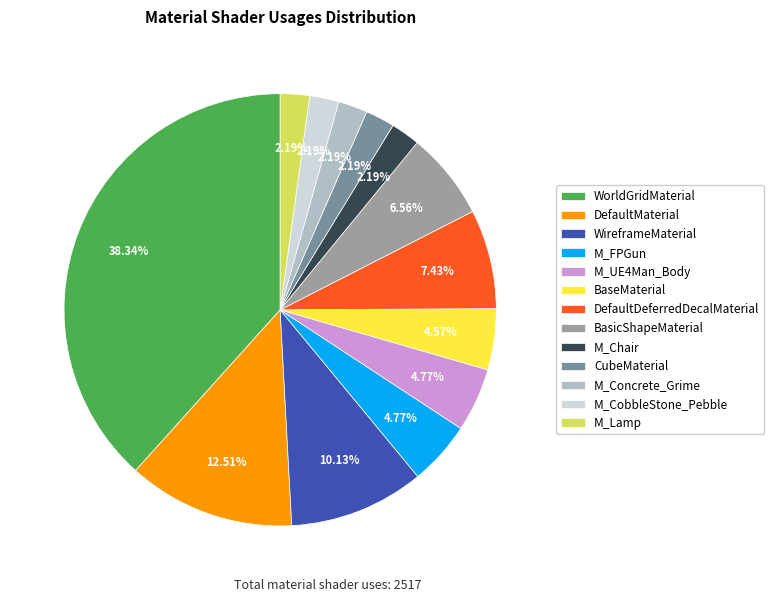

To the nearest percent, what is the combined percentage of M_UE4Man_Body and BasicShapeMaterial?

11%